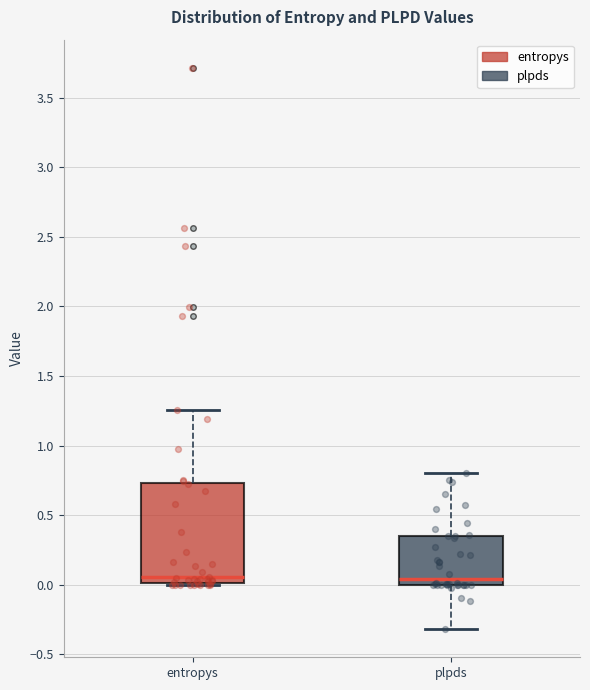

Reading left to right, read every box against the y-axis: the position of its median line, the range the box covers, and the ends of its whiskers. The values are not printed on the chart, so give them approximately, as read against the axis.

entropys: median 0.05, box 0.00 to 0.75, whiskers 0.00 (just below the box's lower edge) to 1.25
plpds: median 0.05, box 0.00 to 0.35, whiskers -0.30 to 0.80